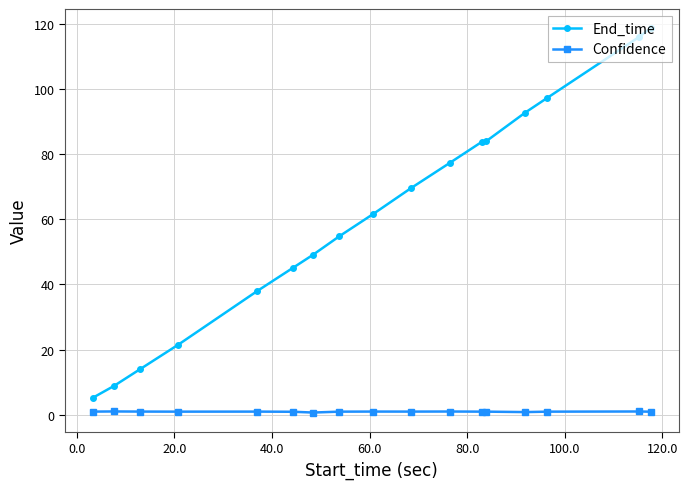

What is the value of the End_time point at the 16th from the left?

115.9